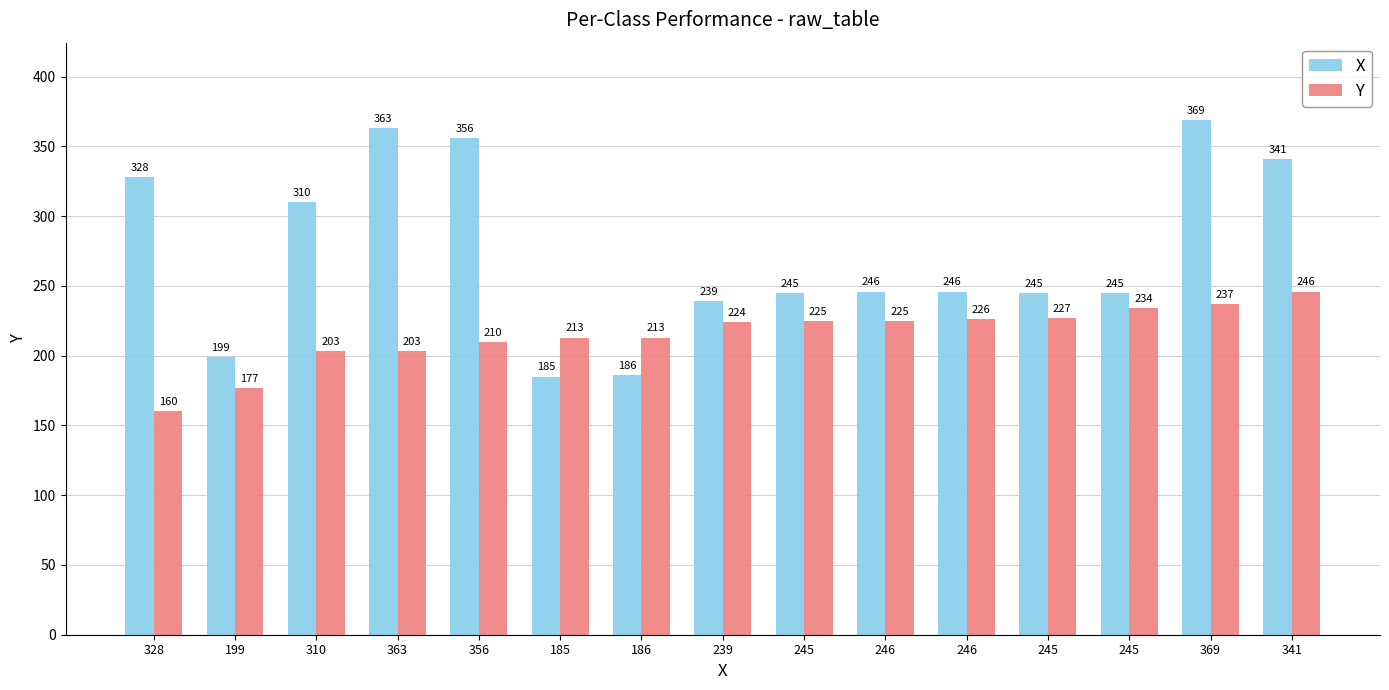

Between 199 and 246, which series saw the biggest shift?

Y